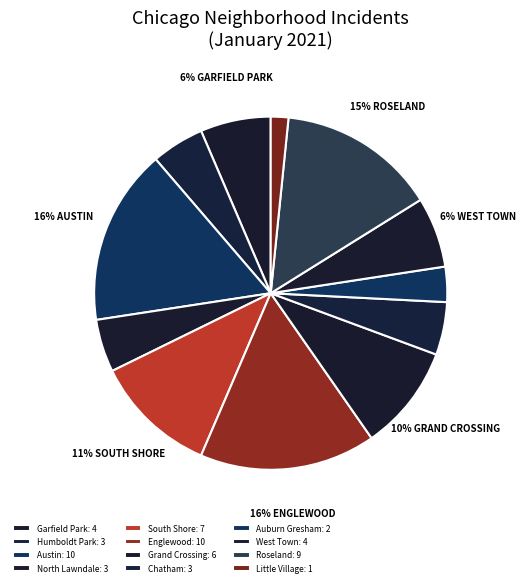

Rank the categories by value from lowest to highest.

Little Village, Auburn Gresham, Humboldt Park, North Lawndale, Chatham, Garfield Park, West Town, Grand Crossing, South Shore, Roseland, Austin, Englewood